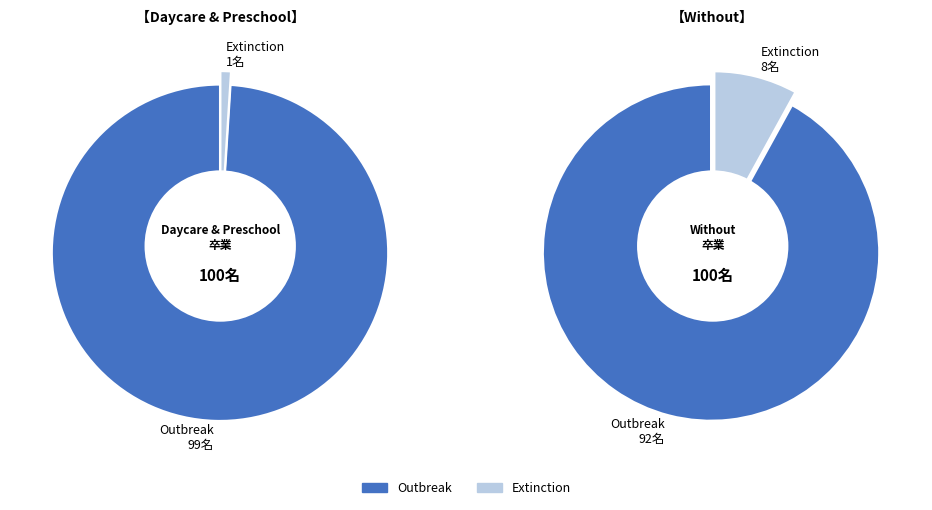

What portion of the pie excludes Outbreak?

1.0%